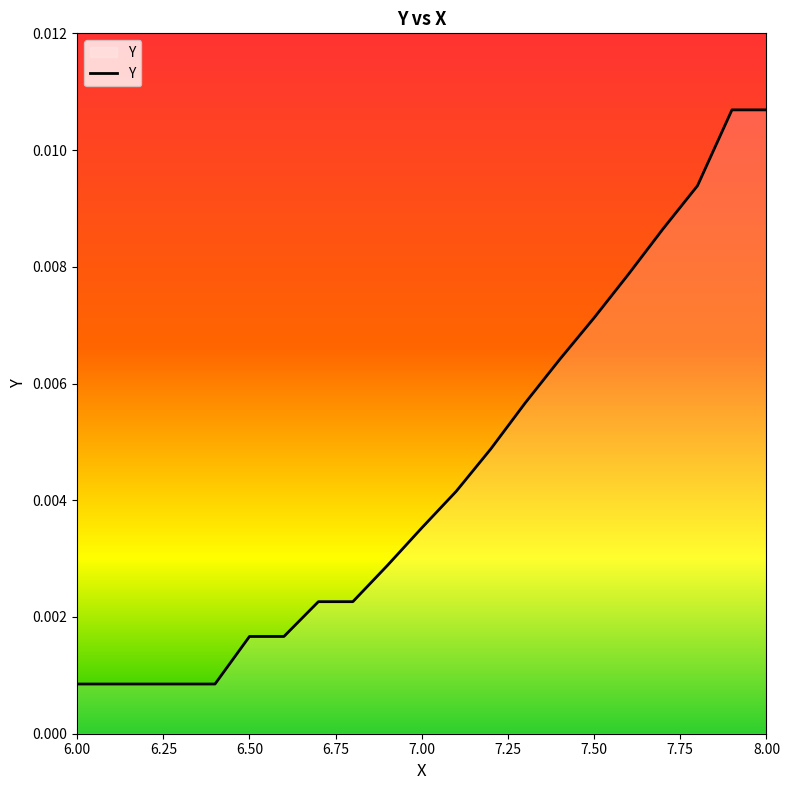

How many lines are shown in the chart?

1